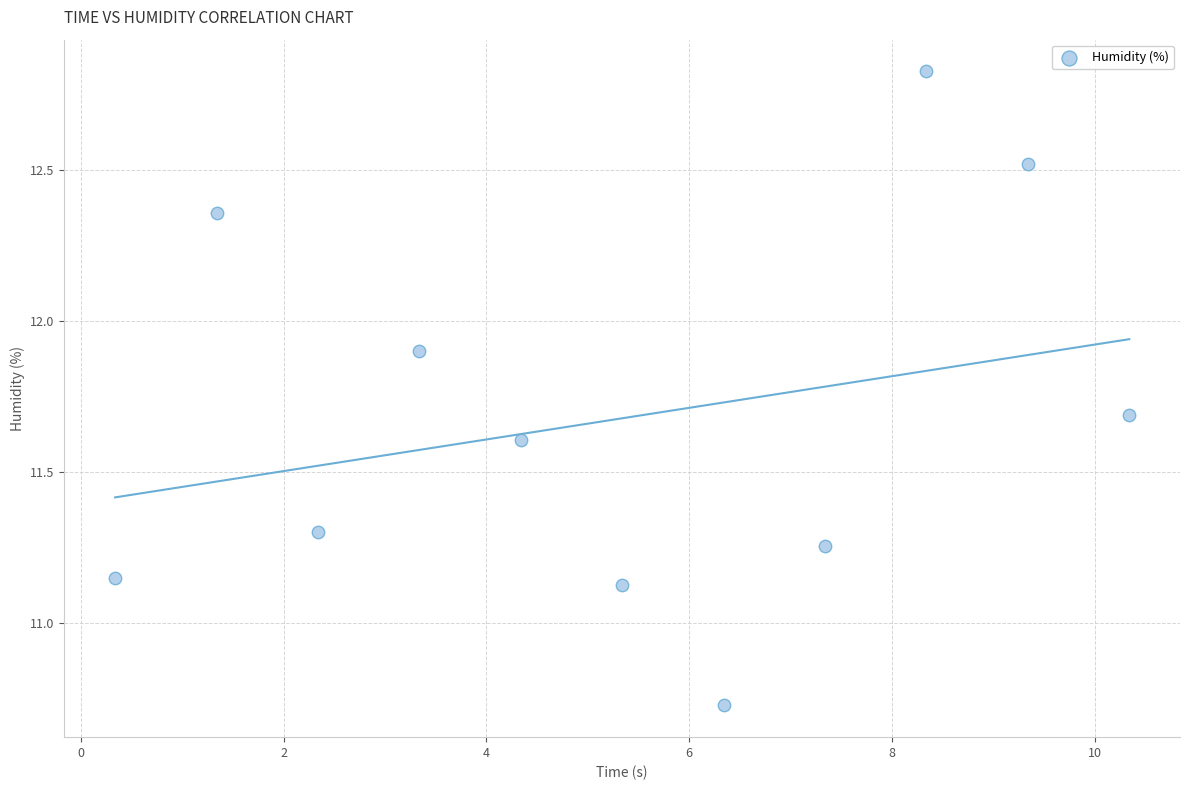

What is the average X value?

5.3